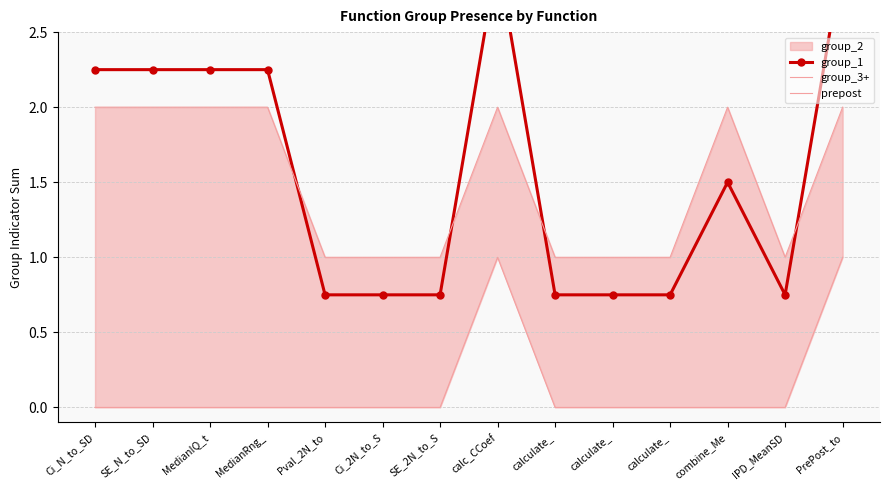

The value of prepost at calculate_ is 0.0. True or false?

True